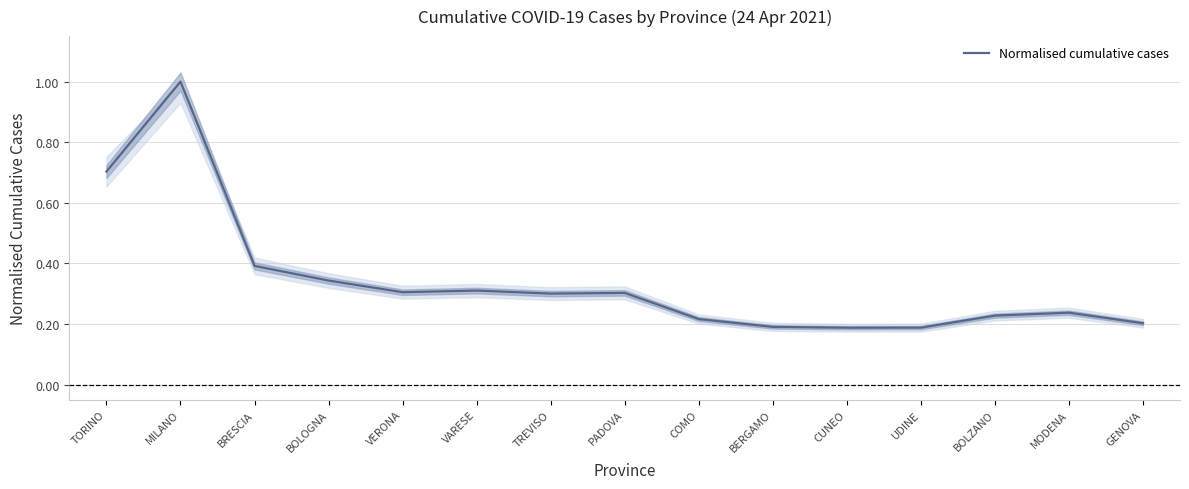

The chart shows a value of 0.2 at BRESCIA. True or false?

False